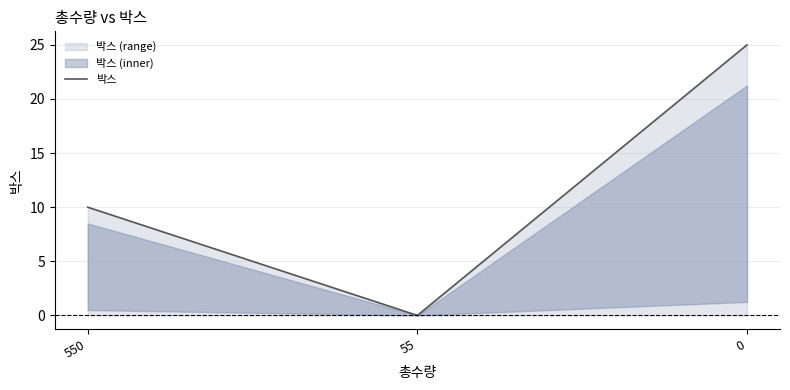

Is it true that the value at 55 is 0?

True